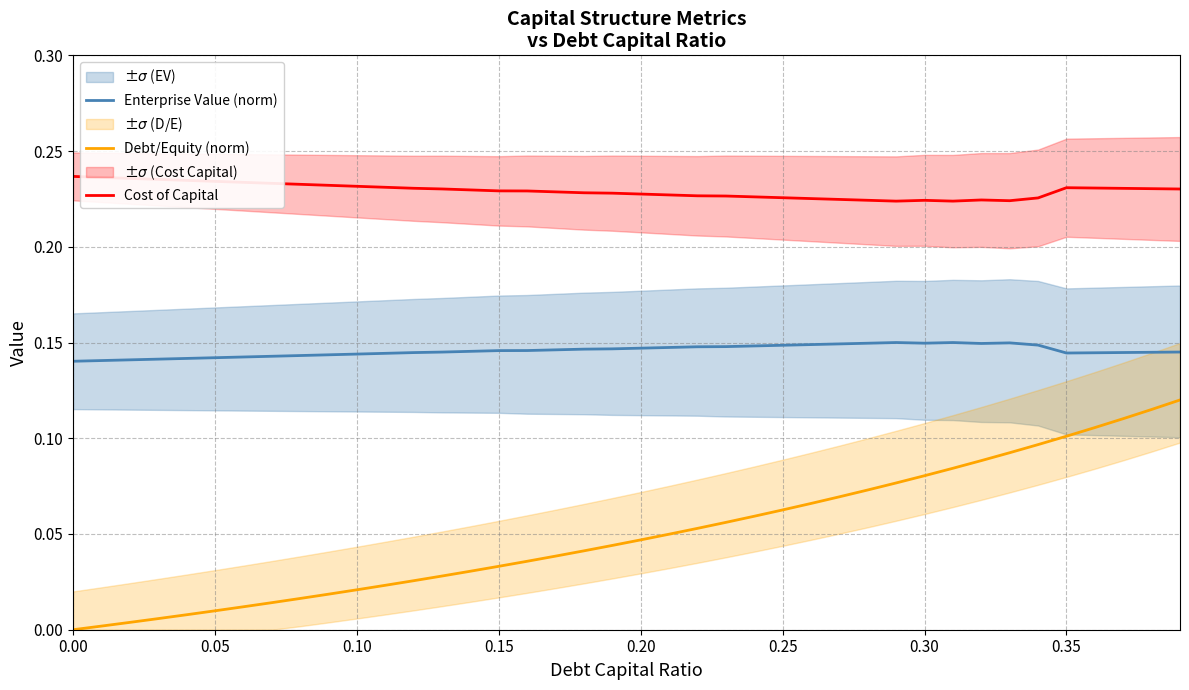

True or false: Debt/Equity (norm) has more than 1 interior local peaks.

False